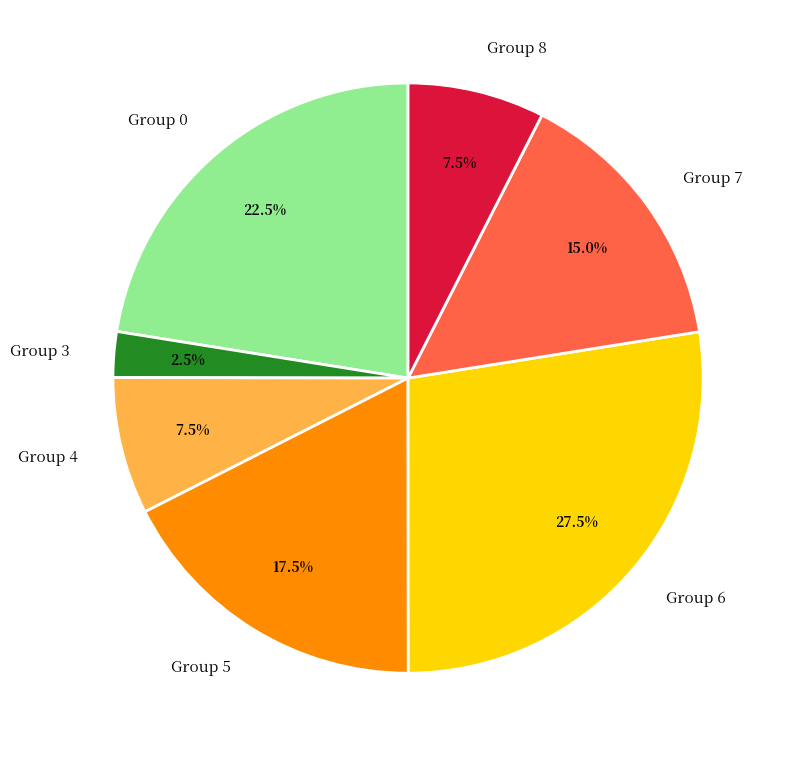

Approximately how many times larger is the value at Group 7 compared to Group 6?

0.5